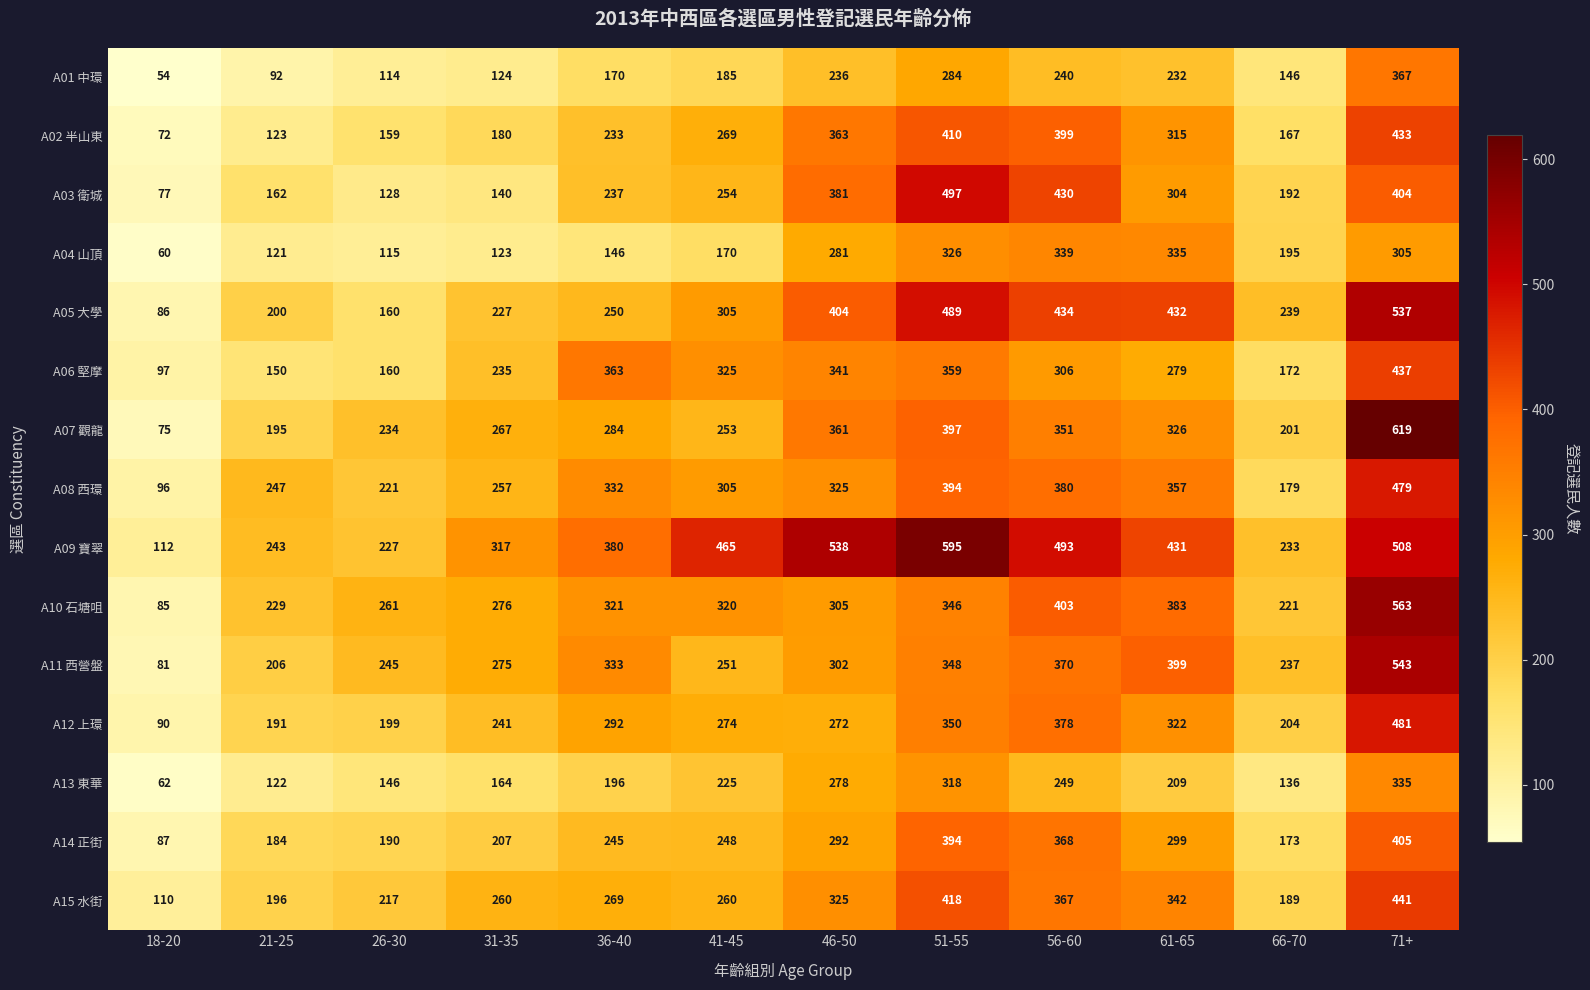

True or false: A13 東華 has a value of 122 at 21-25.

True